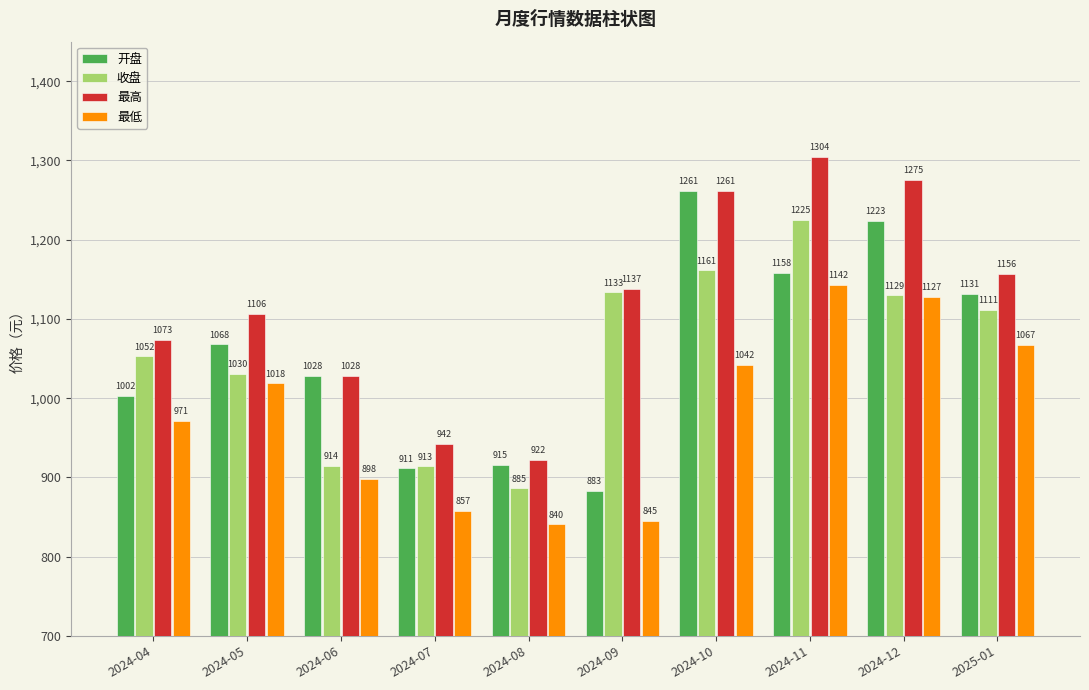

Which series has the largest total across all categories?

最高